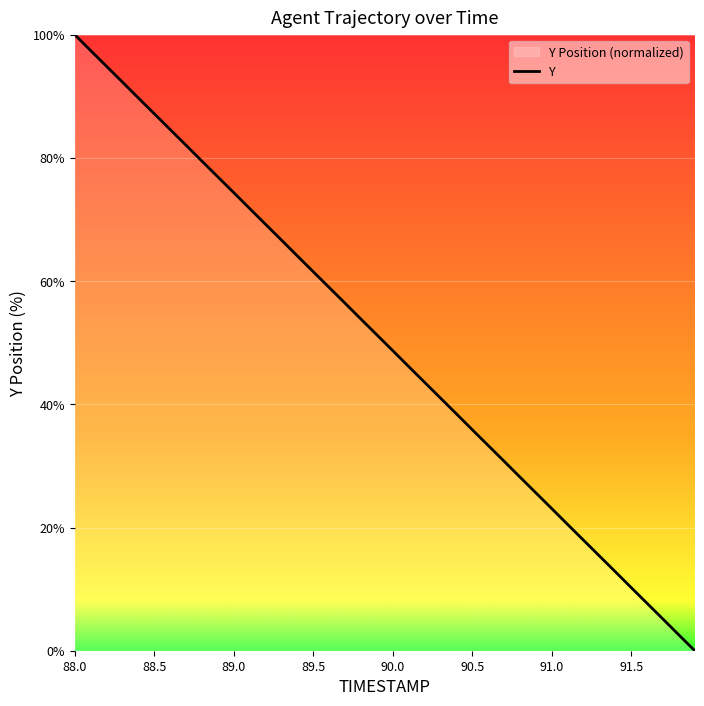

At which category does the chart reach its peak across all series?

88.0